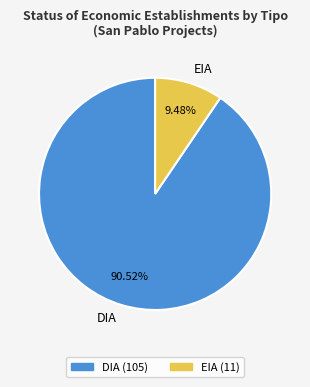

What percentage is the DIA slice, to the nearest percent?

91%